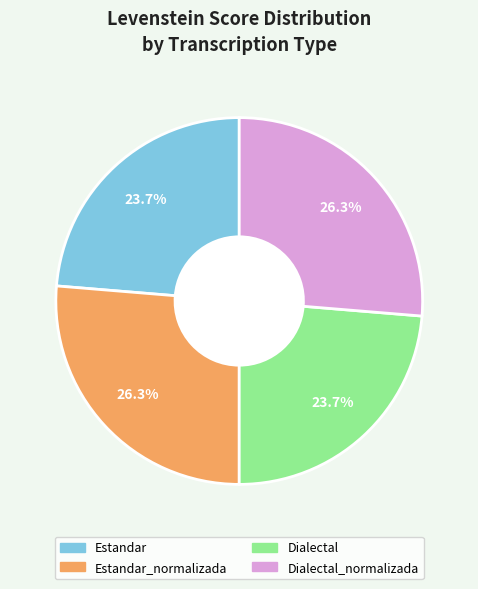

How much of the chart is everything except Estandar_normalizada?

73.7%